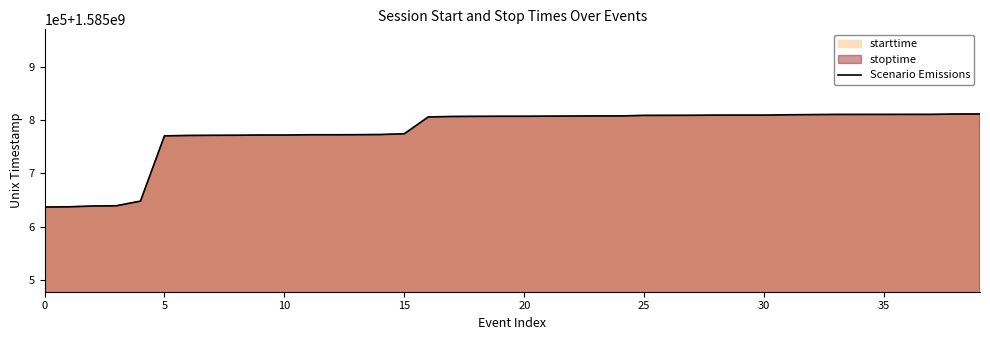

What is the sum of the values at 32 and 10?

3171582368